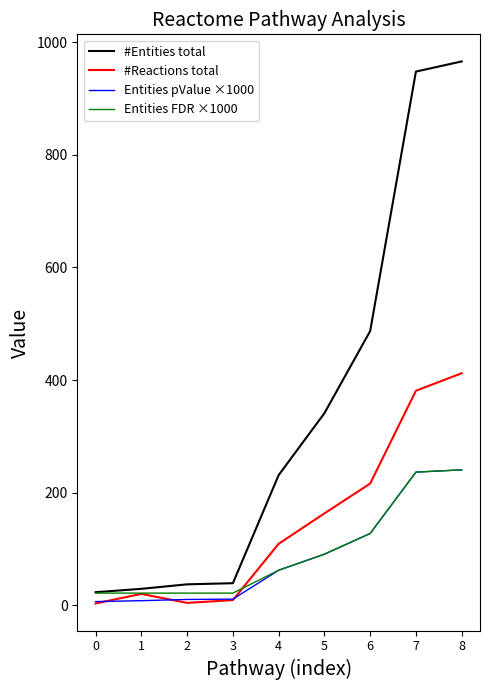

At which label does Entities pValue ×1000 first exceed 62?

4